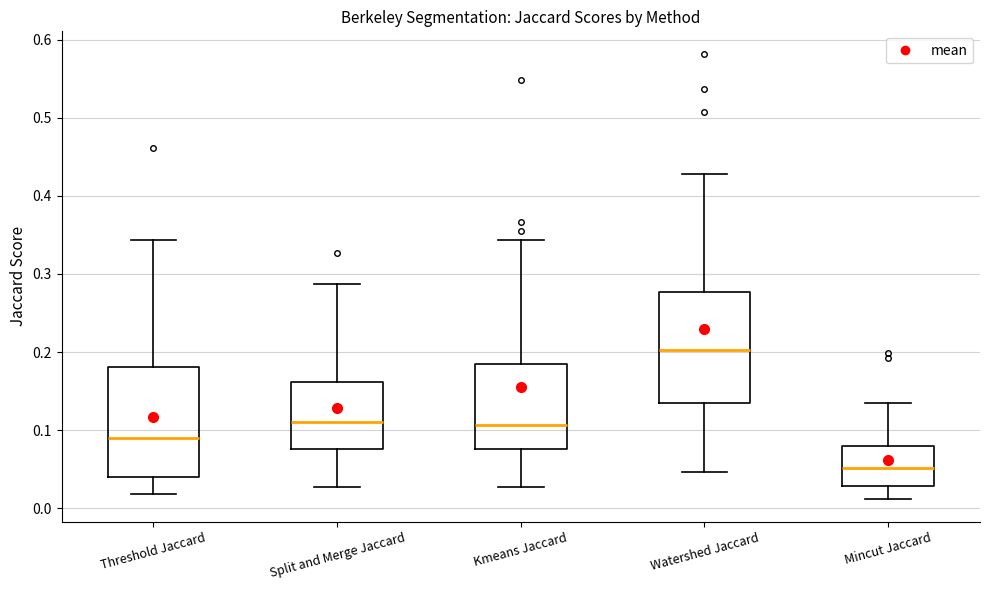

Where is the lower edge of the box for Threshold Jaccard on the y-axis? The values are not printed on the chart, so give them approximately, as read against the axis.

0.04